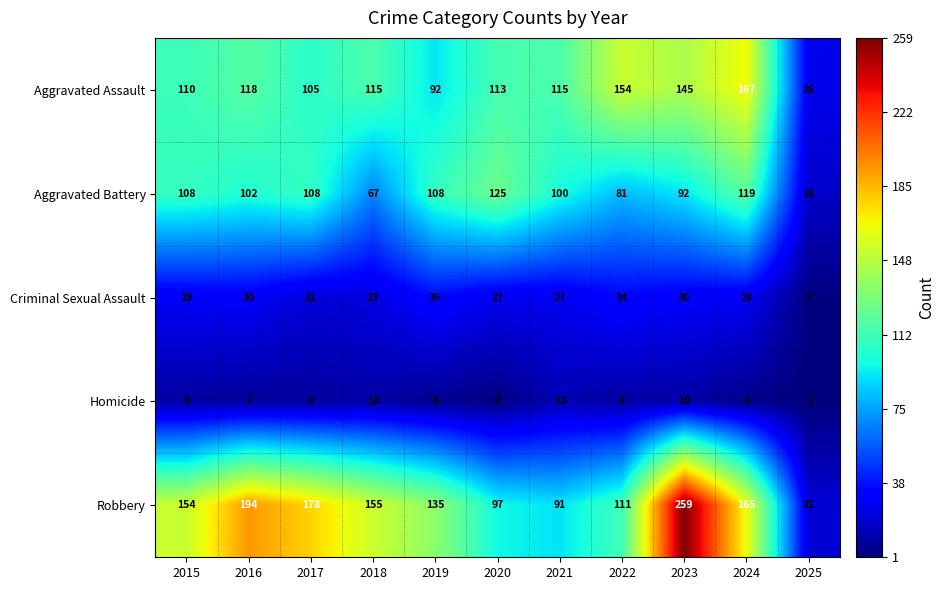

What is the difference between the maximum and minimum values in the Aggravated Assault series?

141